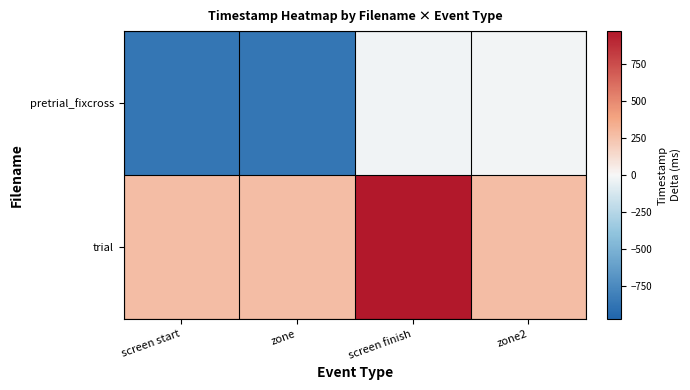

Which series has the widest spread of values?

pretrial_fixcross